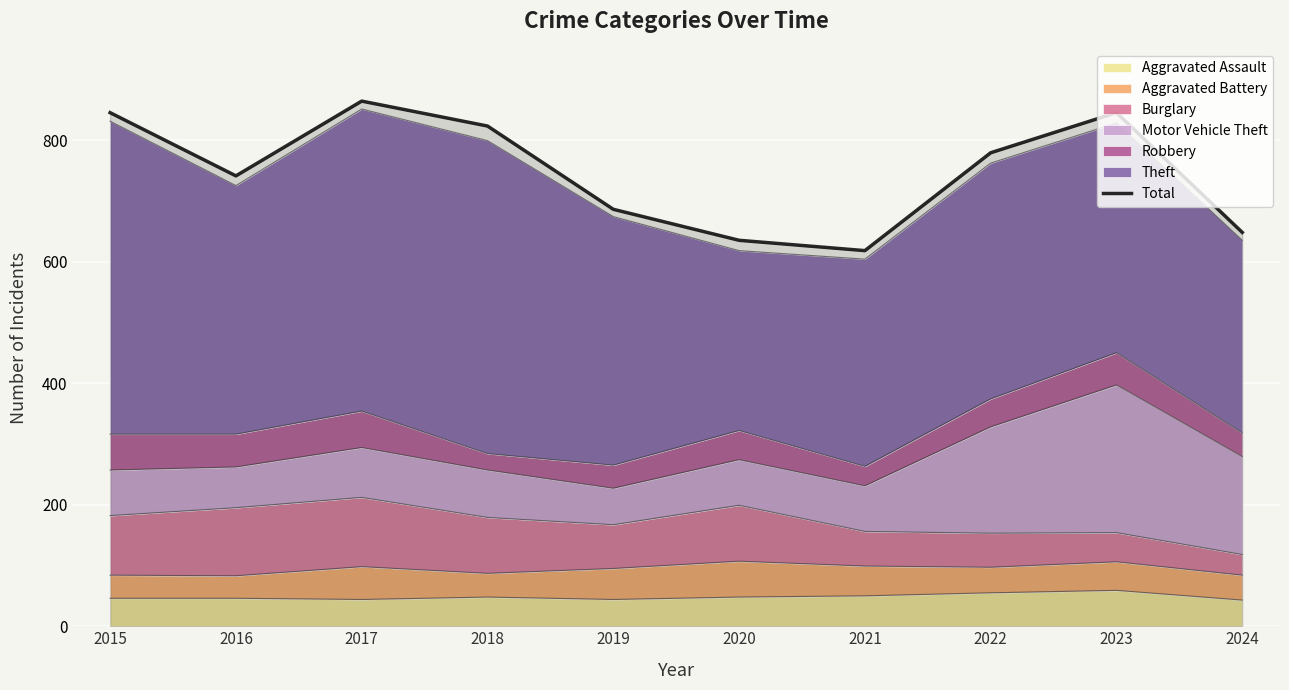

How many lines are shown in the chart?

1